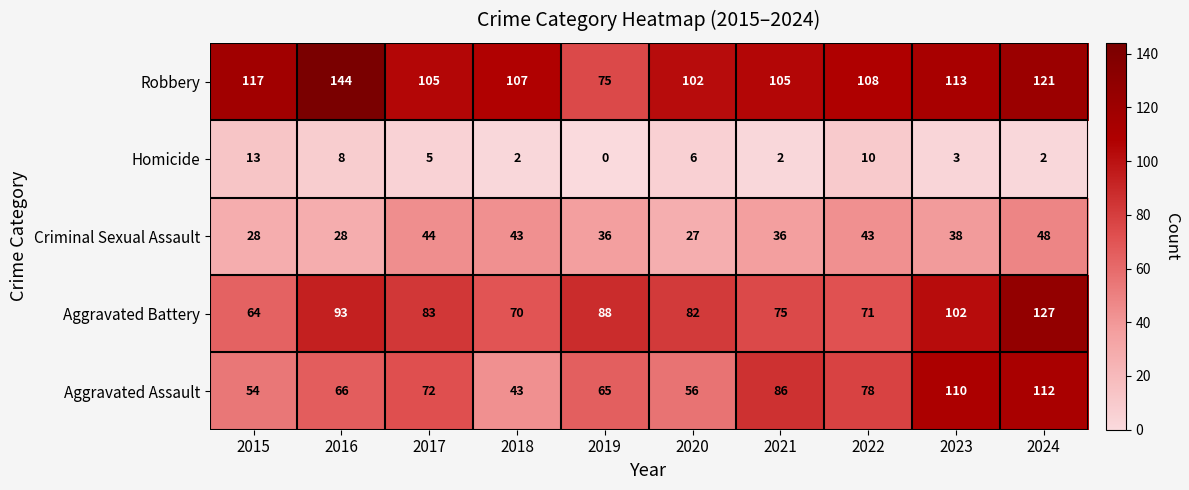

What is the difference between the highest and lowest values at 2018?

105